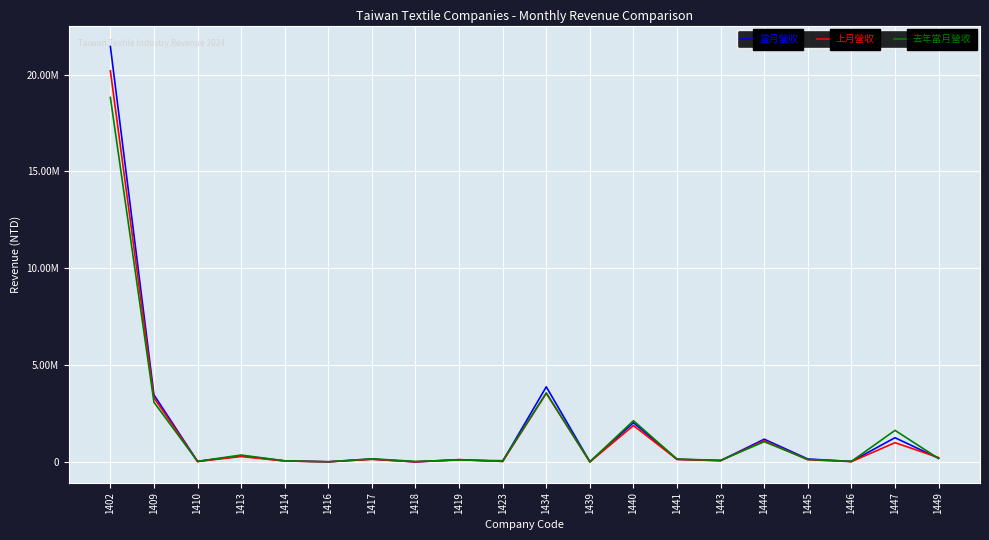

What is the total value across all series at 1402?

60463568